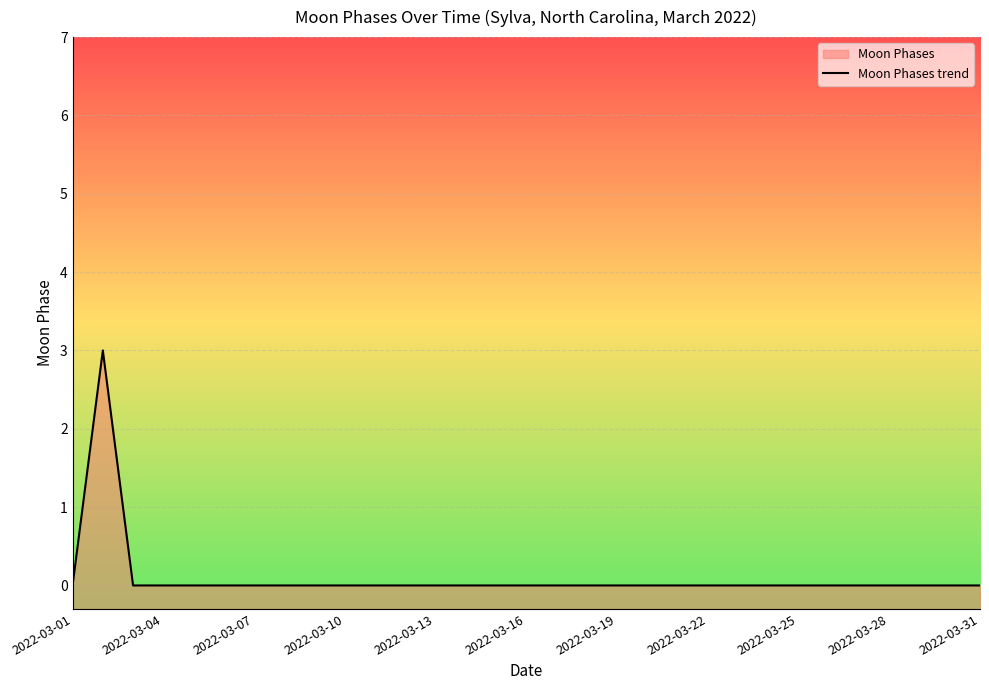

Reading left to right, transcribe all the data shown in this chart.

0	3	0	0	0	0	0	0	0	0	0	0	0	0	0	0	0	0	0	0	0	0	0	0	0	0	0	0	0	0	0